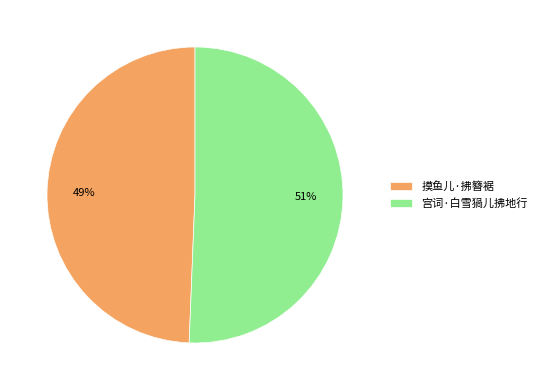

The 摸鱼儿·拂簪裾 slice represents 49% of the pie. True or false?

True